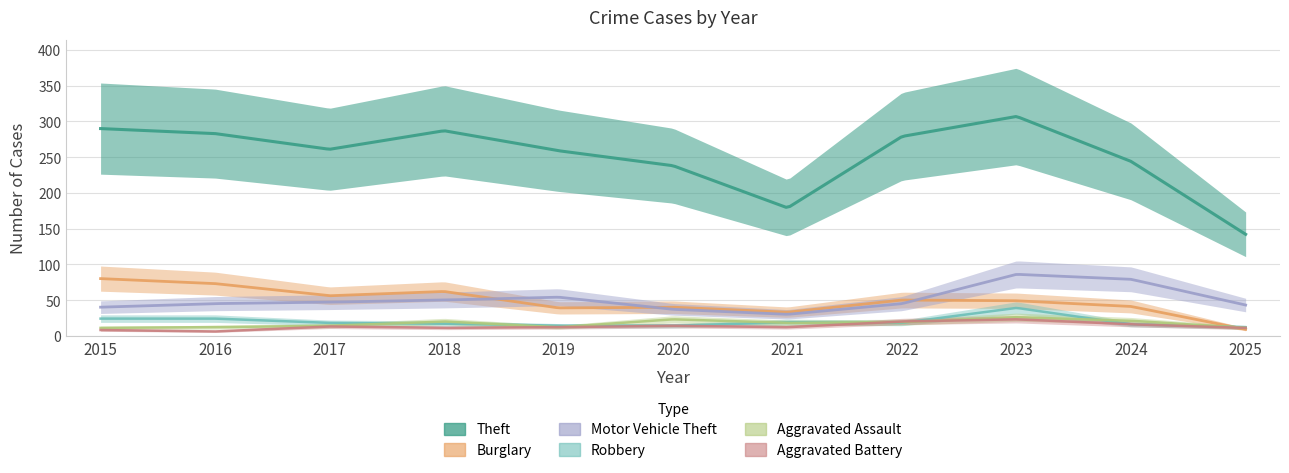

Which series has the largest range (max minus min)?

Theft